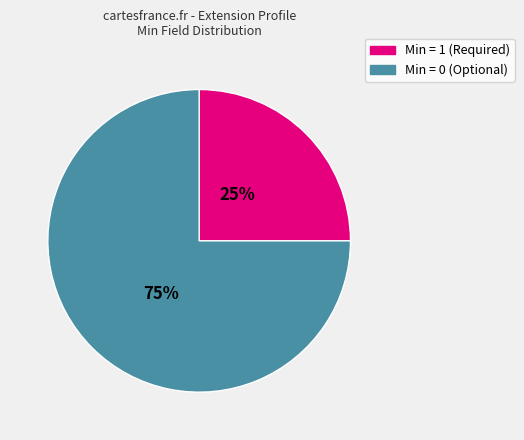

To the nearest percent, what is the average slice percentage?

50%